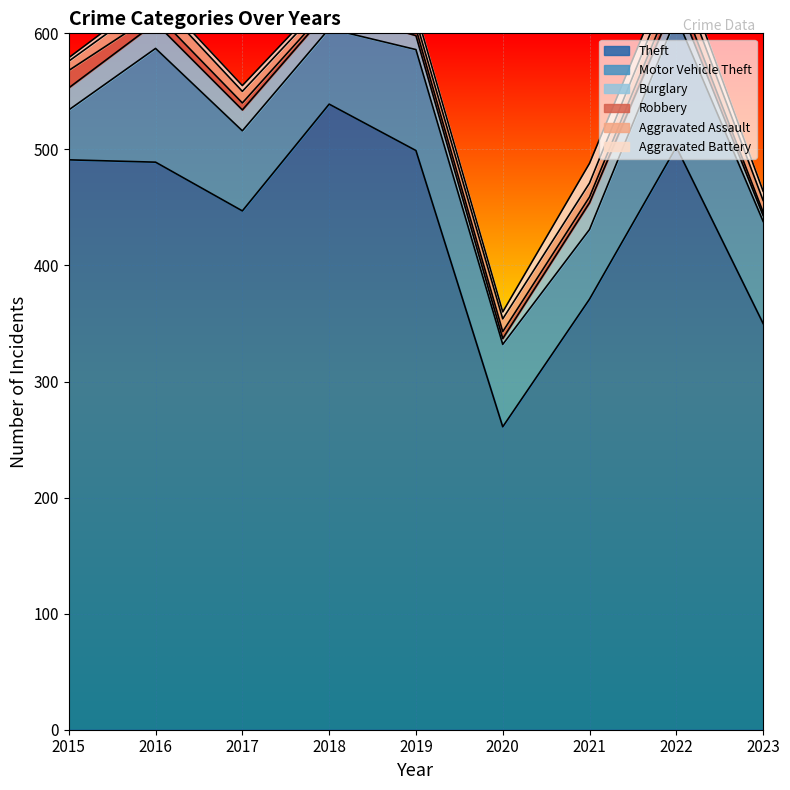

What is the difference between the second highest and minimum values in the Aggravated Battery series?

10